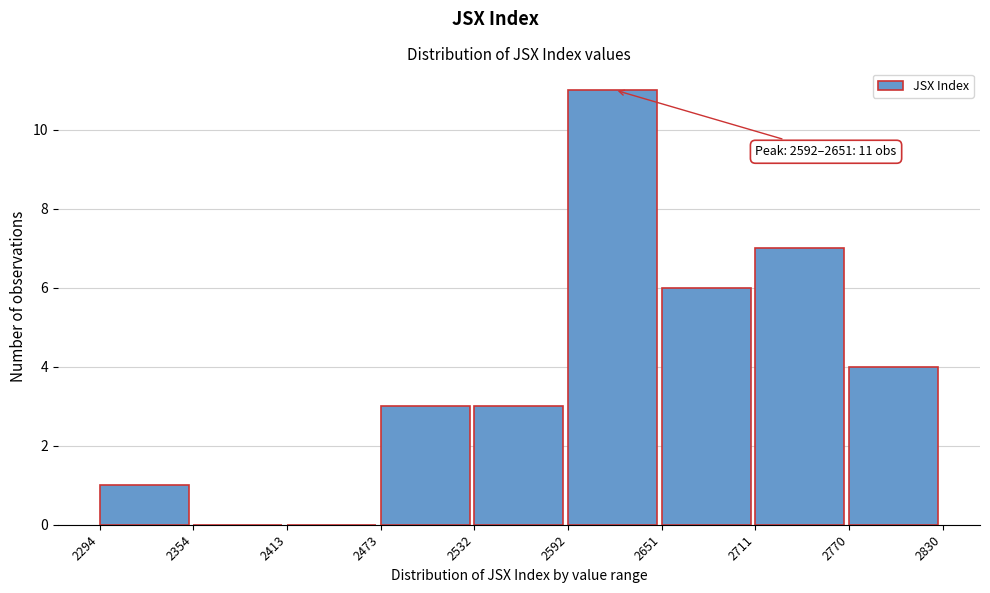

Which range on the x-axis has the tallest bar?

2592 to 2651